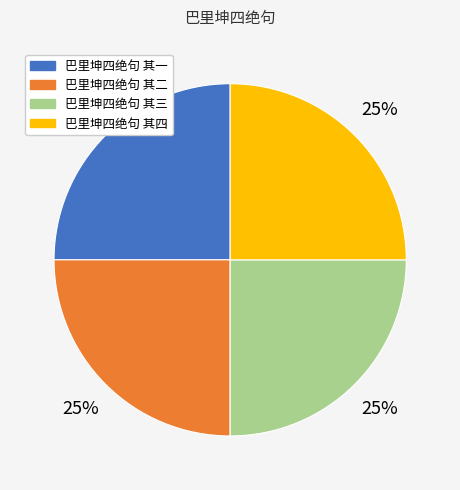

What percentage is the 巴里坤四绝句 其三 slice, to the nearest percent?

25%